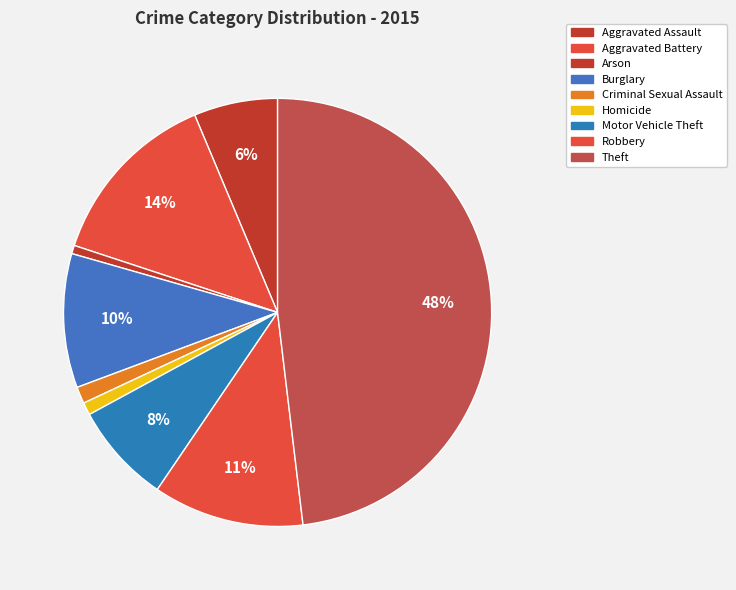

How many slices are in this pie chart?

9